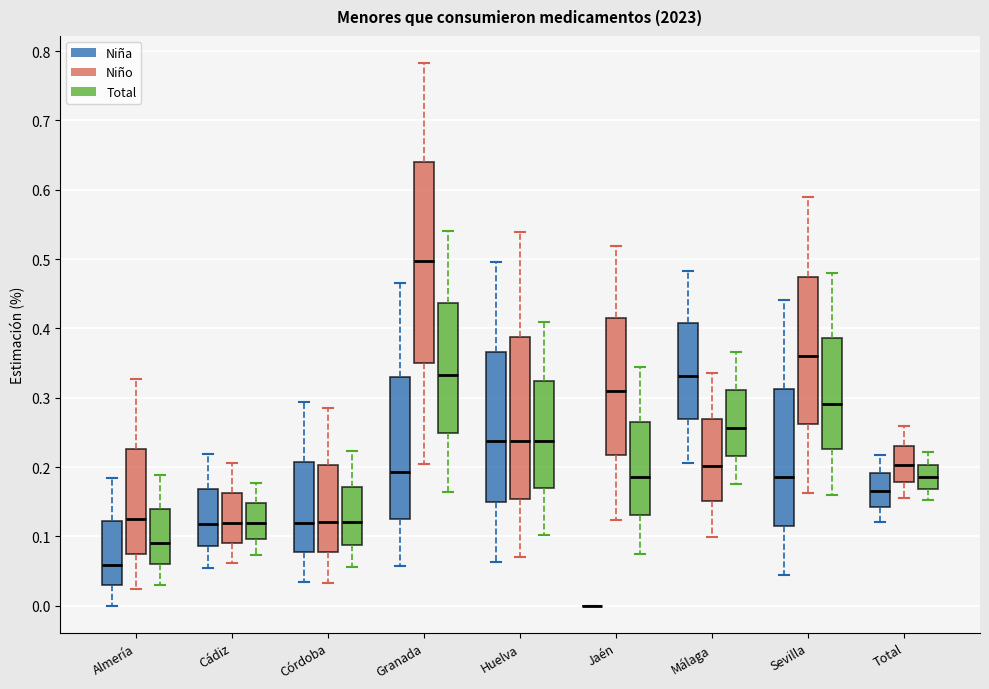

Reading left to right, transcribe this box plot: for each box, give where its median line is, the range the box spans, and where its two whiskers end, as read against the y-axis. The values are not printed on the chart, so give them approximately, as read against the axis.

Almería (Niña): median 0.06, box 0.03 to 0.12, whiskers 0.00 to 0.18
Almería (Niño): median 0.13, box 0.08 to 0.23, whiskers 0.02 to 0.33
Almería (Total): median 0.09, box 0.06 to 0.14, whiskers 0.03 to 0.19
Cádiz (Niña): median 0.12, box 0.09 to 0.17, whiskers 0.05 to 0.22
Cádiz (Niño): median 0.12, box 0.09 to 0.16, whiskers 0.06 to 0.21
Cádiz (Total): median 0.12, box 0.10 to 0.15, whiskers 0.07 to 0.18
Córdoba (Niña): median 0.12, box 0.08 to 0.21, whiskers 0.03 to 0.29
Córdoba (Niño): median 0.12, box 0.08 to 0.20, whiskers 0.03 to 0.28
Córdoba (Total): median 0.12, box 0.09 to 0.17, whiskers 0.06 to 0.22
Granada (Niña): median 0.19, box 0.13 to 0.33, whiskers 0.06 to 0.47
Granada (Niño): median 0.50, box 0.35 to 0.64, whiskers 0.20 to 0.78
Granada (Total): median 0.33, box 0.25 to 0.44, whiskers 0.16 to 0.54
Huelva (Niña): median 0.24, box 0.15 to 0.37, whiskers 0.06 to 0.50
Huelva (Niño): median 0.24, box 0.15 to 0.39, whiskers 0.07 to 0.54
Huelva (Total): median 0.24, box 0.17 to 0.32, whiskers 0.10 to 0.41
Jaén (Niña): box collapsed to a line at 0.00, whiskers 0.00 to 0.00
Jaén (Niño): median 0.31, box 0.22 to 0.41, whiskers 0.12 to 0.52
Jaén (Total): median 0.19, box 0.13 to 0.27, whiskers 0.07 to 0.34
Málaga (Niña): median 0.33, box 0.27 to 0.41, whiskers 0.21 to 0.48
Málaga (Niño): median 0.20, box 0.15 to 0.27, whiskers 0.10 to 0.34
Málaga (Total): median 0.26, box 0.22 to 0.31, whiskers 0.18 to 0.37
Sevilla (Niña): median 0.19, box 0.11 to 0.31, whiskers 0.04 to 0.44
Sevilla (Niño): median 0.36, box 0.26 to 0.47, whiskers 0.16 to 0.59
Sevilla (Total): median 0.29, box 0.23 to 0.39, whiskers 0.16 to 0.48
Total (Niña): median 0.17, box 0.14 to 0.19, whiskers 0.12 to 0.22
Total (Niño): median 0.20, box 0.18 to 0.23, whiskers 0.15 to 0.26
Total (Total): median 0.19, box 0.17 to 0.20, whiskers 0.15 to 0.22